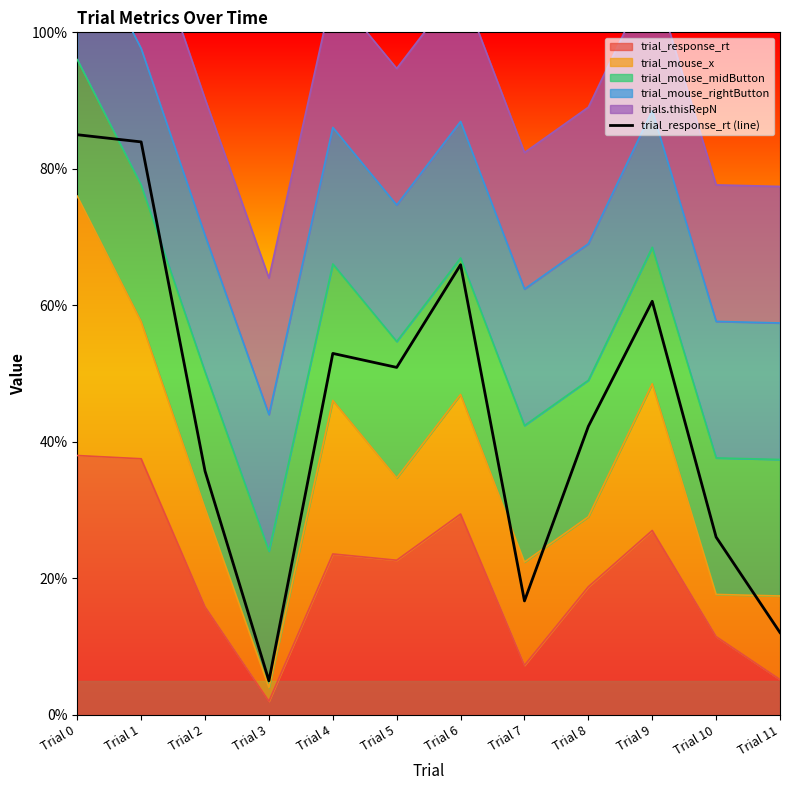

Between Trial 2 and Trial 7, which is larger?

Trial 2